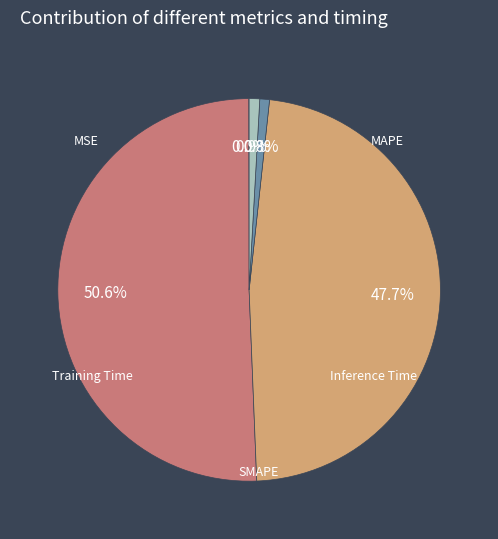

Do Inference Time and Training Time together represent more than half of the pie?

No